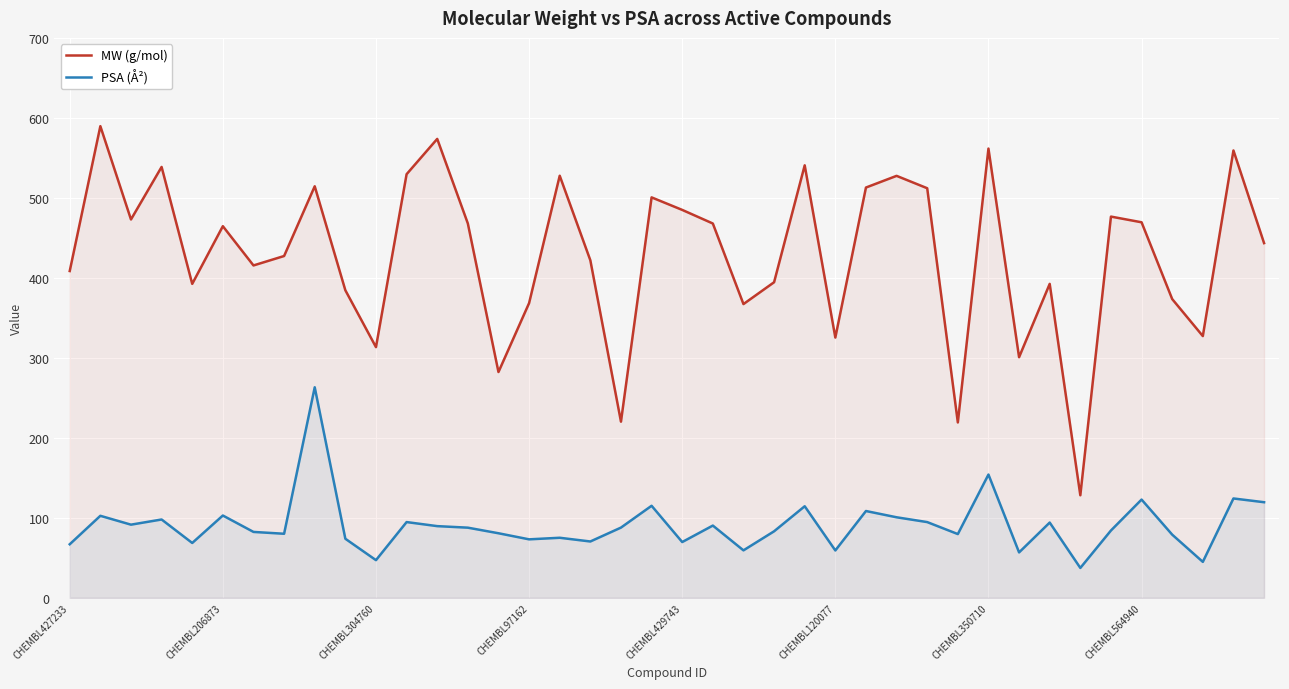

What position from the left is 23?

24